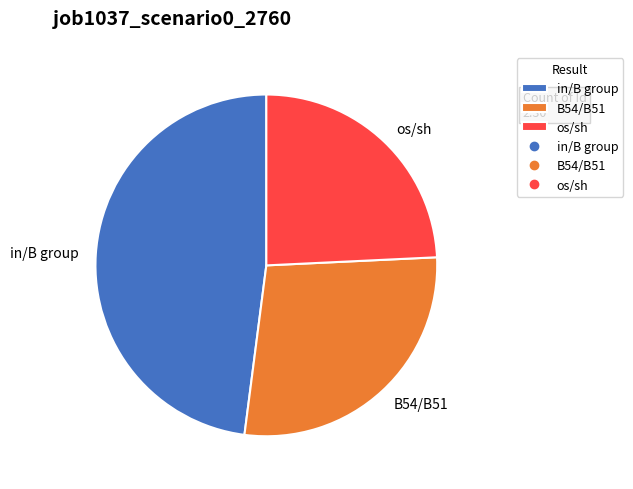

Rank the categories by value from lowest to highest.

os/sh, B54/B51, in/B group